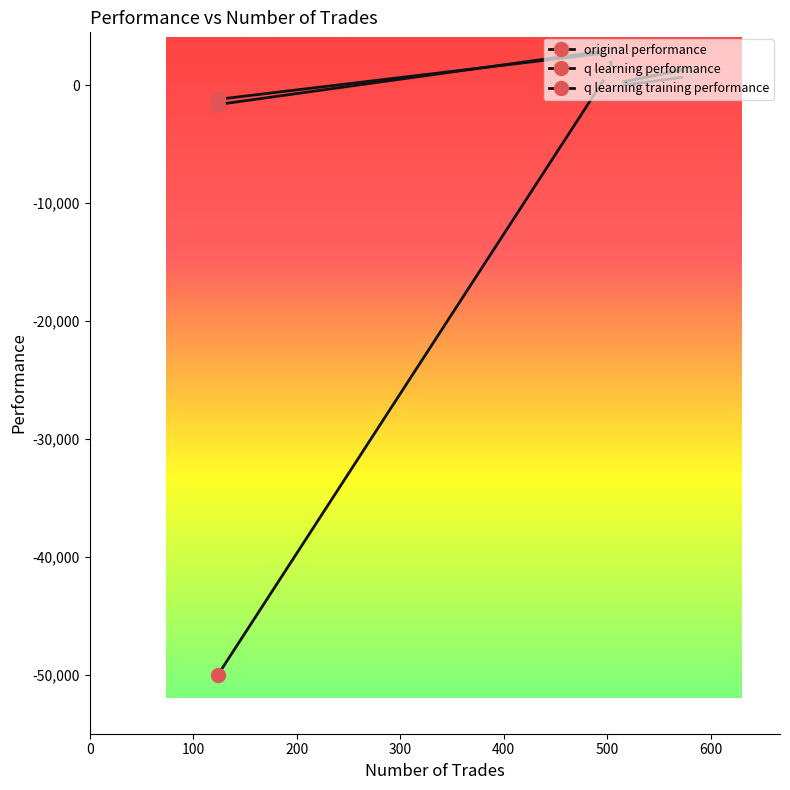

Does the chart have visible grid lines?

No